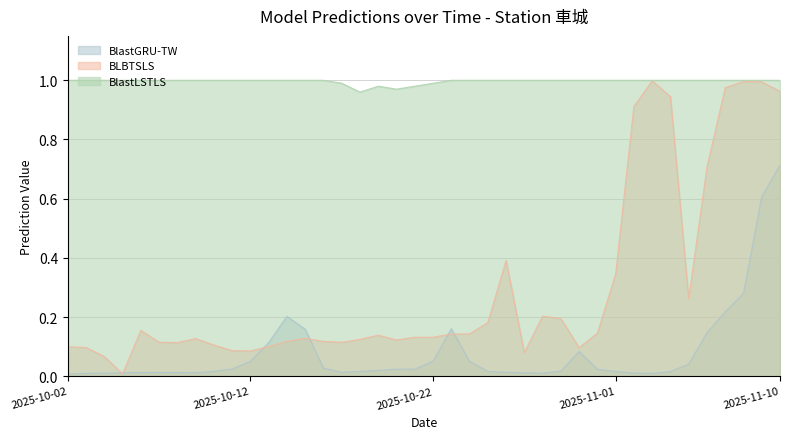

True or false: BlastGRU-TW and BlastLSTLS intersect in this chart.

False